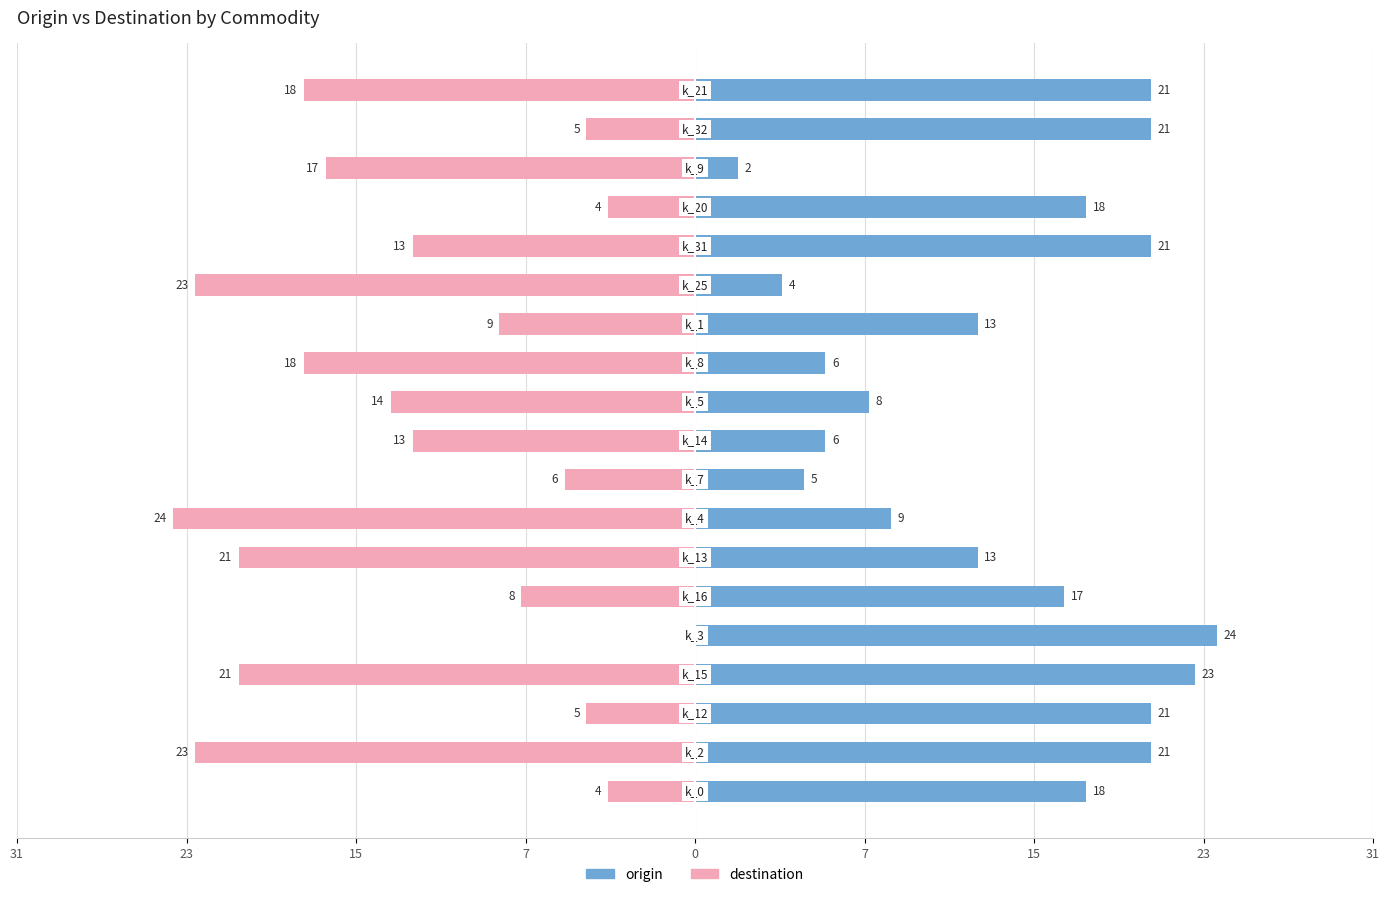

How many series are shown in this chart?

2